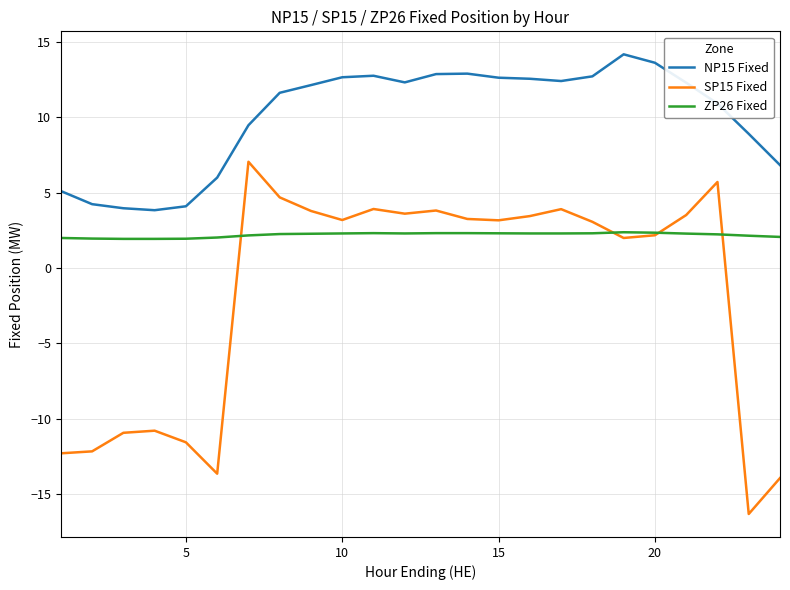

Which series has the largest range (max minus min)?

SP15 Fixed